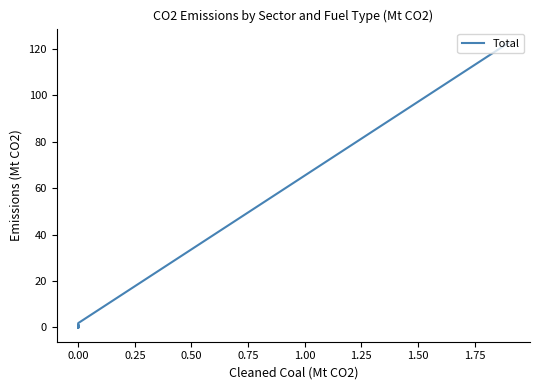

True or false: there are more than 2 points higher than both neighbors.

False